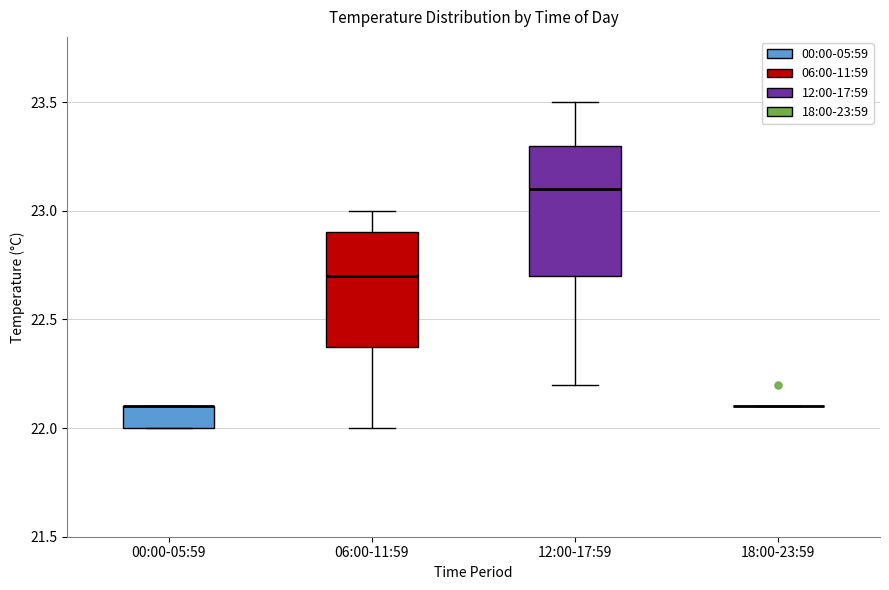

Reading left to right, read every box against the y-axis: the position of its median line, the range the box covers, and the ends of its whiskers. The values are not printed on the chart, so give them approximately, as read against the axis.

00:00-05:59: median 22.1 (drawn on the box's upper edge), box 22.0 to 22.1, whiskers 22.0 to 22.1
06:00-11:59: median 22.7, box 22.4 to 22.9, whiskers 22.0 to 23.0
12:00-17:59: median 23.1, box 22.7 to 23.3, whiskers 22.2 to 23.5
18:00-23:59: box collapsed to a line at 22.1, whiskers 22.1 to 22.1